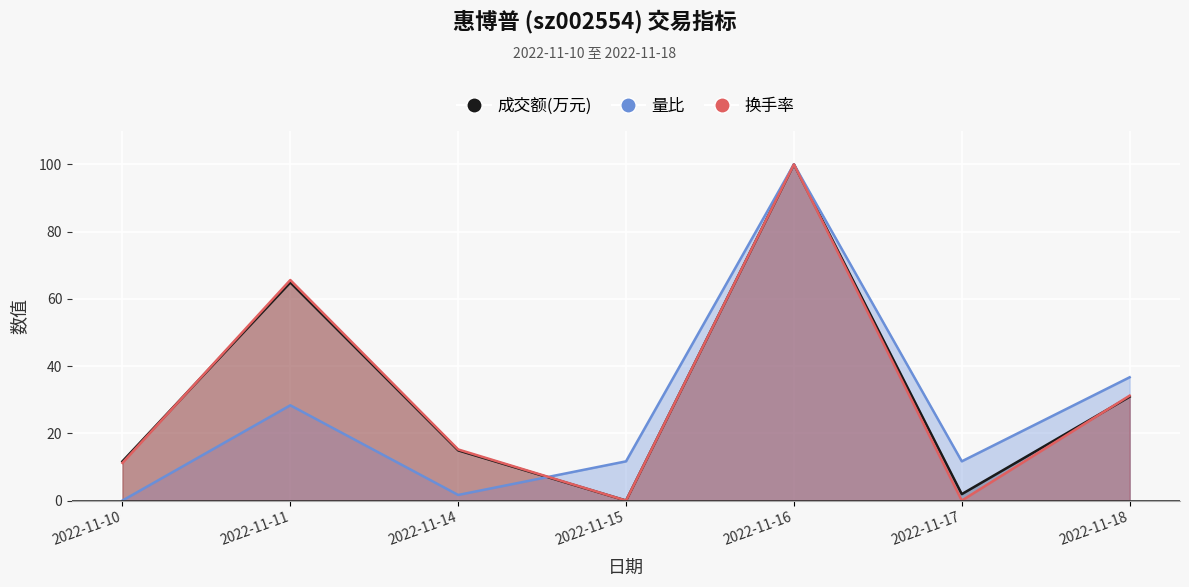

What are all the series names shown in the legend?

成交额(万元), 量比, 换手率